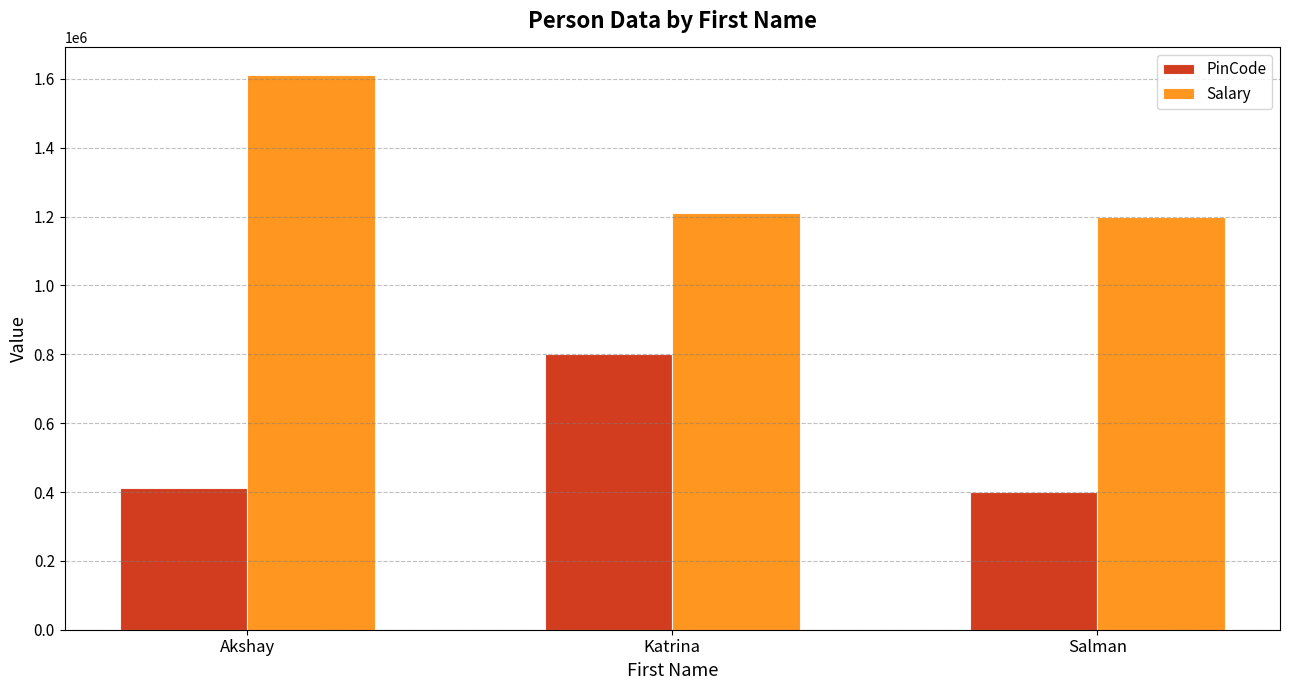

List the series in order of their overall mean, highest first.

Salary, PinCode